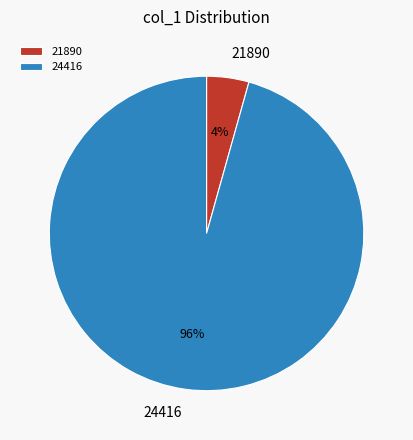

Between 24416 and 21890, which is larger?

24416